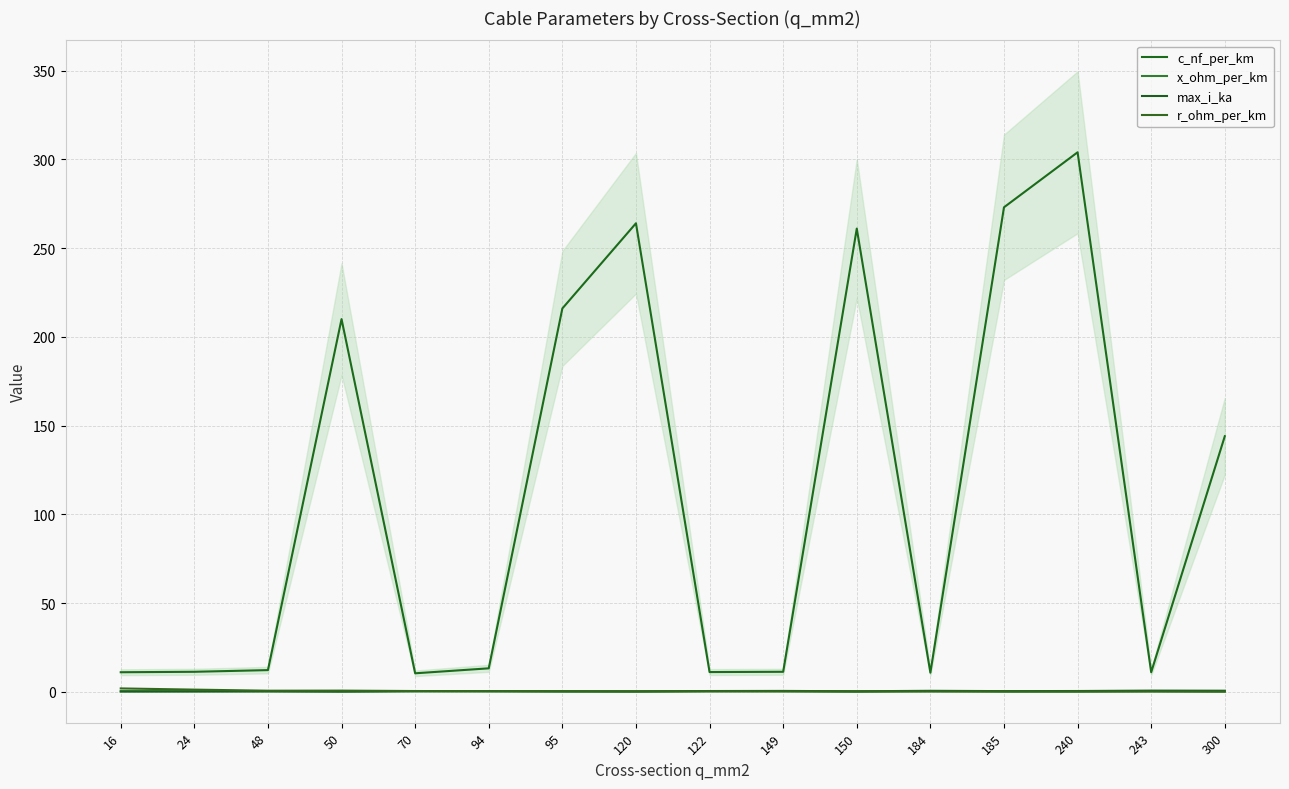

At which category does x_ohm_per_km reach its first local valley?

50